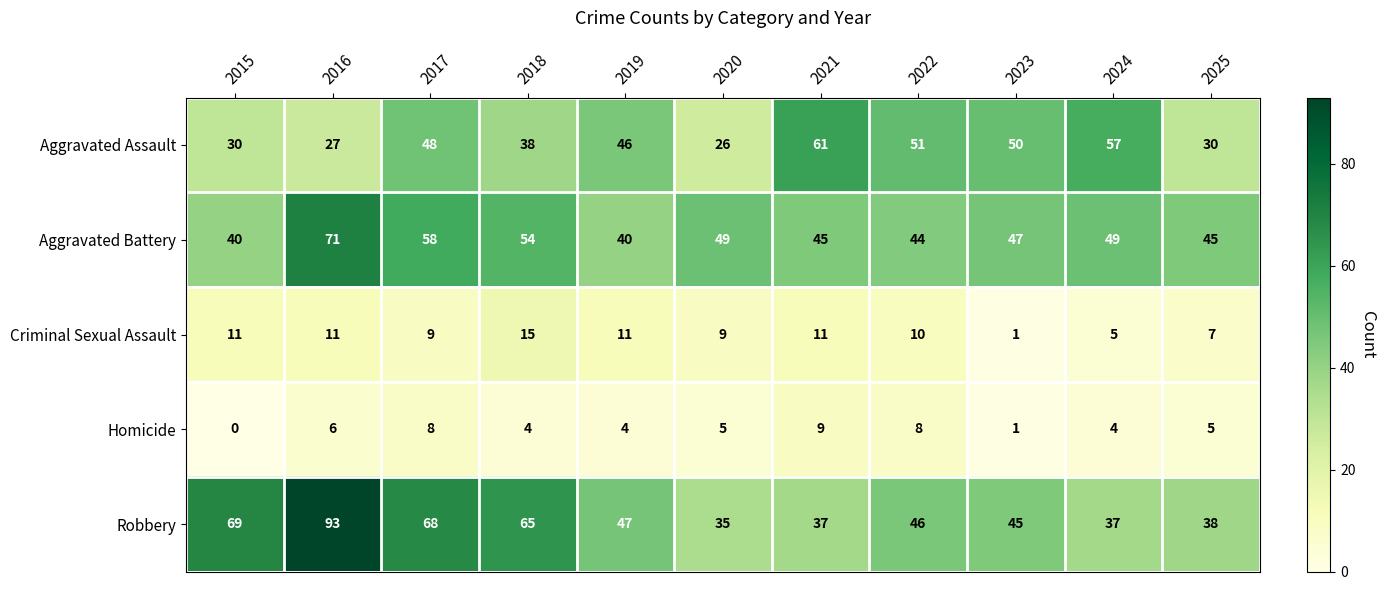

Read the Aggravated Assault value at 2024, to the nearest 5.

55